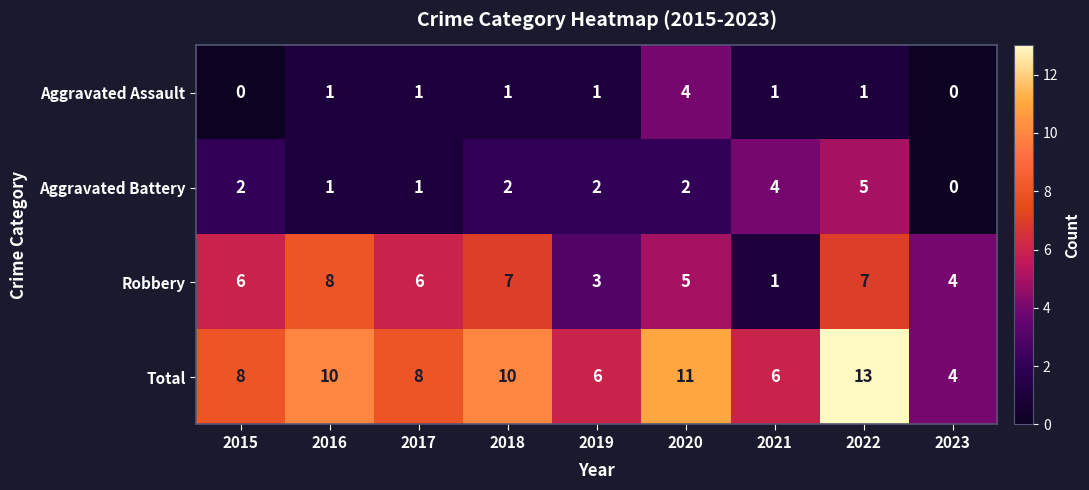

Which series has the largest total across all categories?

Total